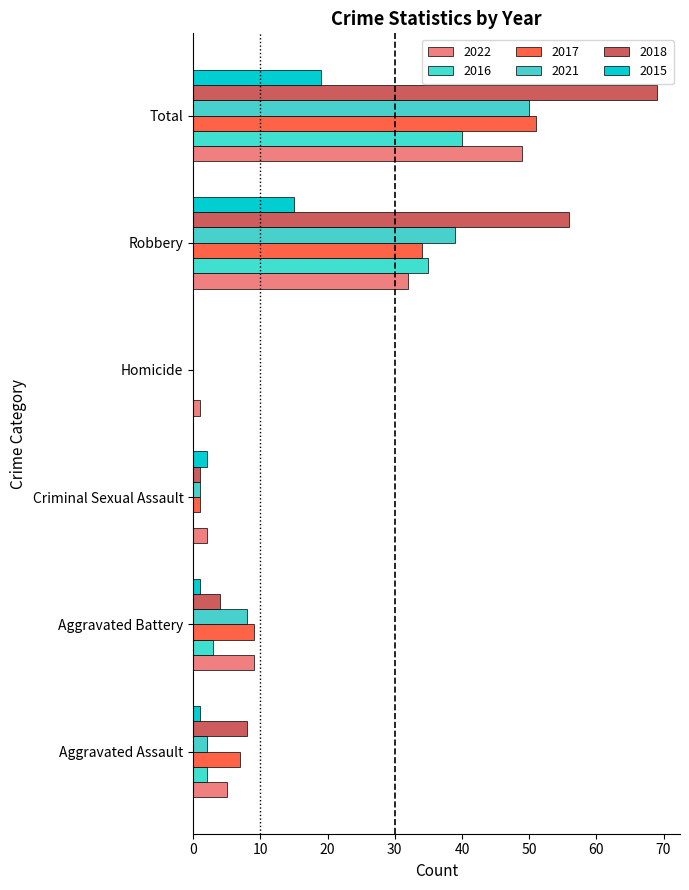

At Aggravated Battery, list the series in order from largest to smallest.

2022, 2017, 2021, 2018, 2016, 2015